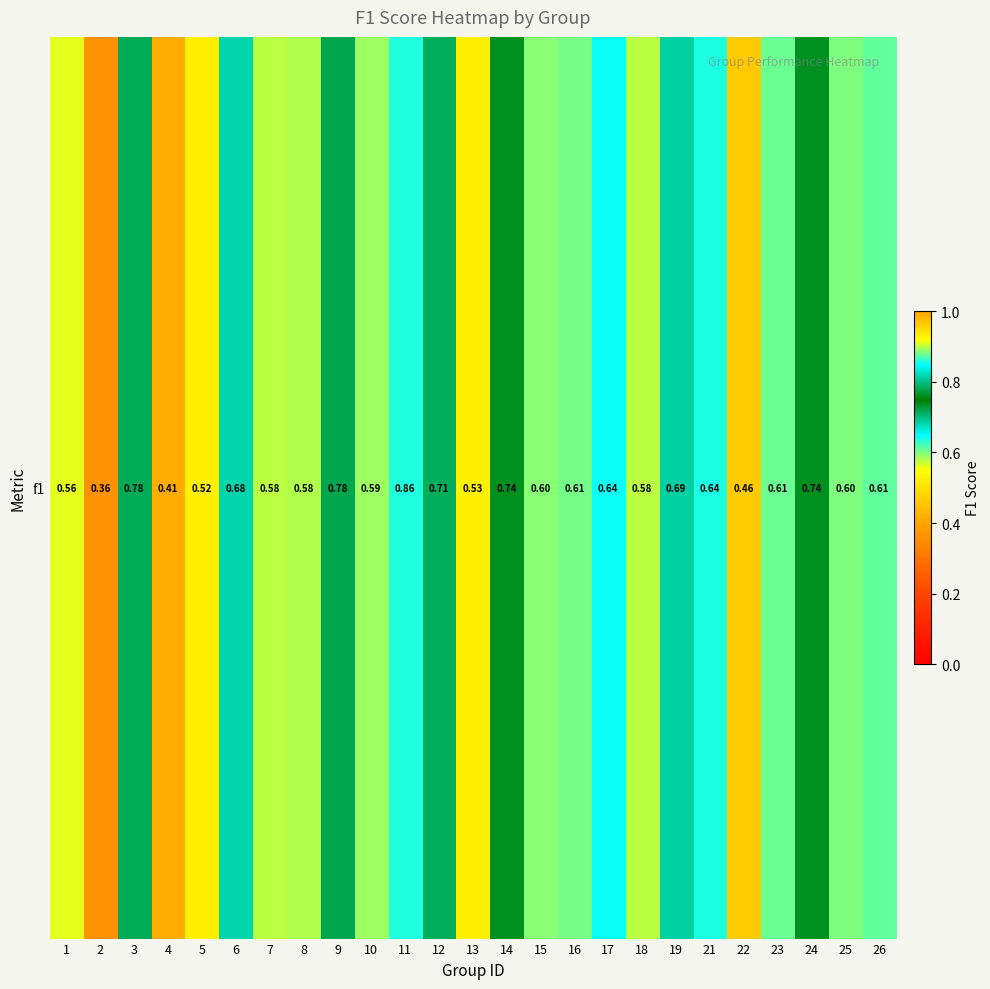

What is the change in value from 11 to 22?

-0.4